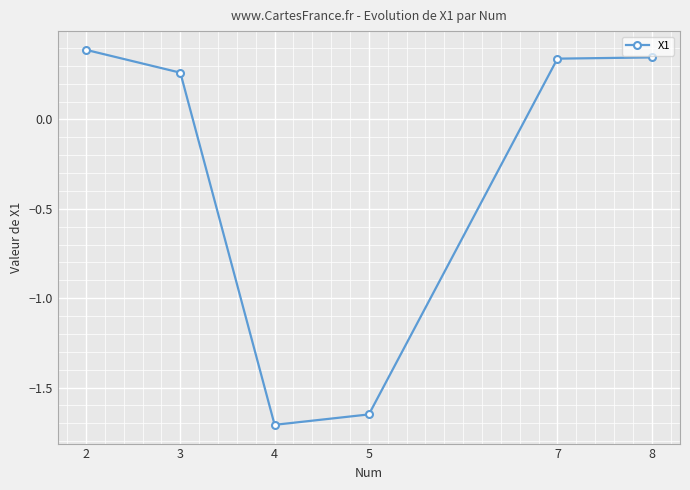

Between 5 and 3, which is larger?

3